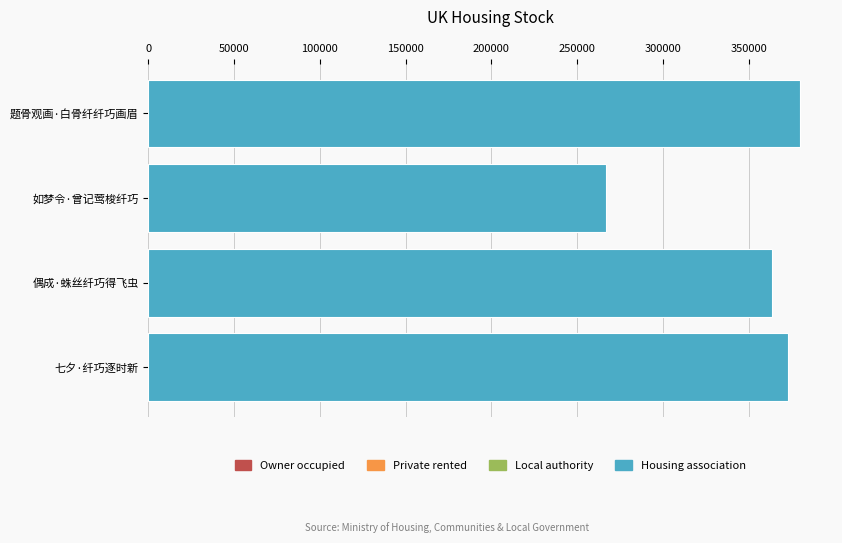

Reading bottom to top, list all the values displayed in this chart.

373121	363596	266583	379739